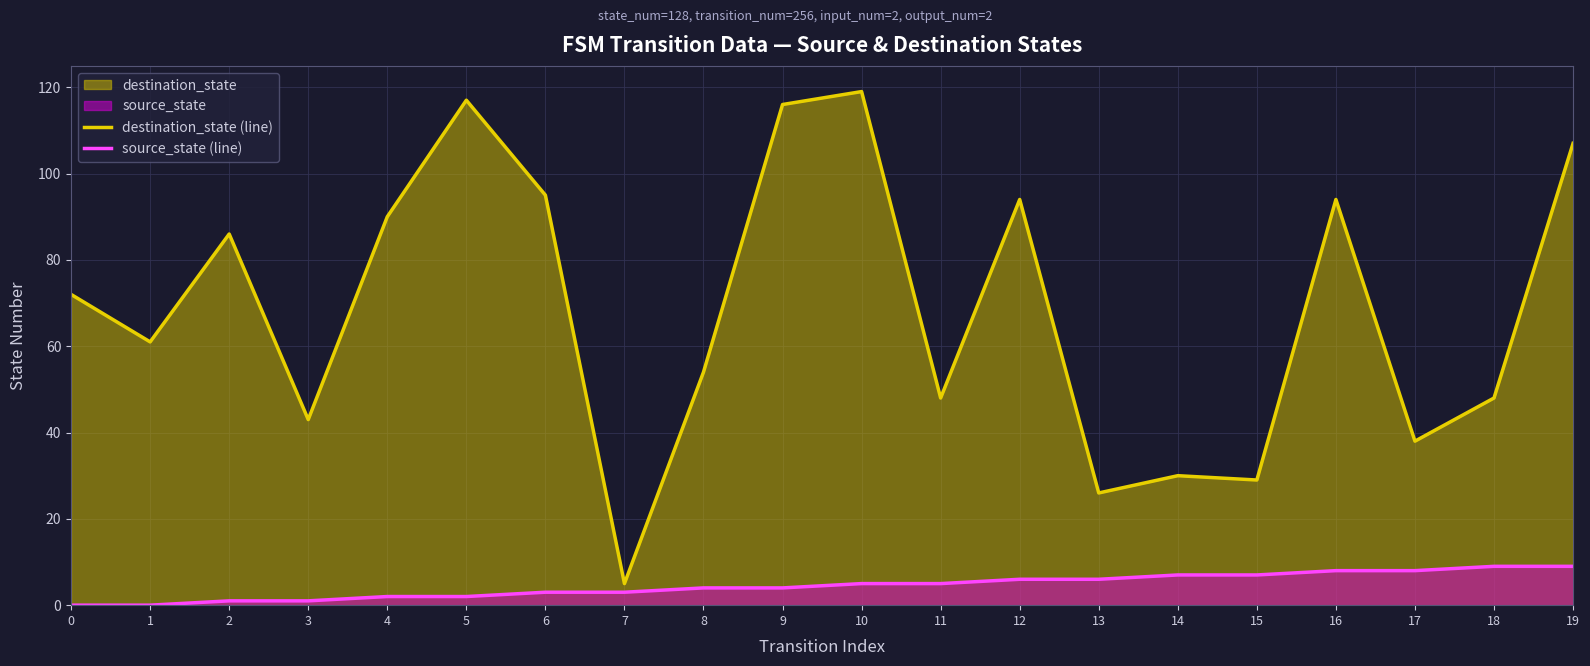

Count the source_state (line) values in the range 2 to 7.

12